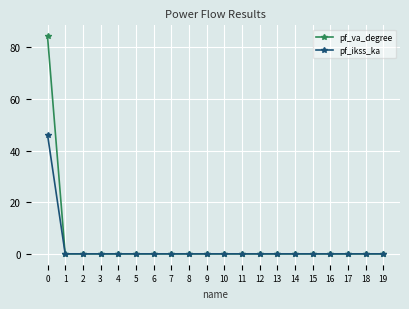

Rank the series by their maximum value, from lowest to highest.

pf_ikss_ka, pf_va_degree